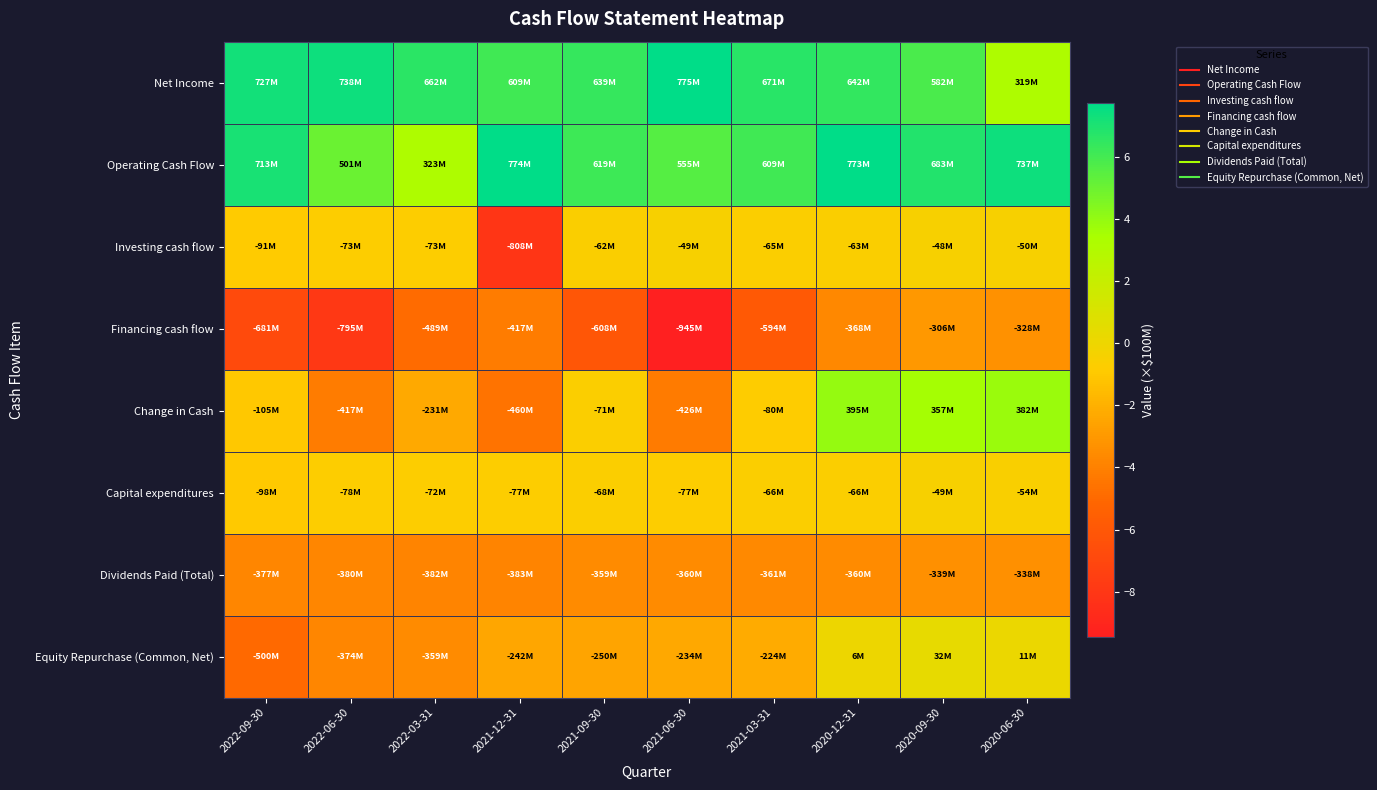

Reading left to right, extract all data points from this chart.

Net Income: 2022-09-30=7.3	2022-06-30=7.4	2022-03-31=6.6	2021-12-31=6.1	2021-09-30=6.4	2021-06-30=7.8	2021-03-31=6.7	2020-12-31=6.4	2020-09-30=5.8	2020-06-30=3.2
Operating Cash Flow: 2022-09-30=7.1	2022-06-30=5.0	2022-03-31=3.2	2021-12-31=7.7	2021-09-30=6.2	2021-06-30=5.5	2021-03-31=6.1	2020-12-31=7.7	2020-09-30=6.8	2020-06-30=7.4
Investing cash flow: 2022-09-30=-0.9	2022-06-30=-0.7	2022-03-31=-0.7	2021-12-31=-8.1	2021-09-30=-0.6	2021-06-30=-0.5	2021-03-31=-0.7	2020-12-31=-0.6	2020-09-30=-0.5	2020-06-30=-0.5
Financing cash flow: 2022-09-30=-6.8	2022-06-30=-8.0	2022-03-31=-4.9	2021-12-31=-4.2	2021-09-30=-6.1	2021-06-30=-9.4	2021-03-31=-5.9	2020-12-31=-3.7	2020-09-30=-3.1	2020-06-30=-3.3
Change in Cash: 2022-09-30=-1.1	2022-06-30=-4.2	2022-03-31=-2.3	2021-12-31=-4.6	2021-09-30=-0.7	2021-06-30=-4.3	2021-03-31=-0.8	2020-12-31=4.0	2020-09-30=3.6	2020-06-30=3.8
Capital expenditures: 2022-09-30=-1.0	2022-06-30=-0.8	2022-03-31=-0.7	2021-12-31=-0.8	2021-09-30=-0.7	2021-06-30=-0.8	2021-03-31=-0.7	2020-12-31=-0.7	2020-09-30=-0.5	2020-06-30=-0.5
Dividends Paid (Total): 2022-09-30=-3.8	2022-06-30=-3.8	2022-03-31=-3.8	2021-12-31=-3.8	2021-09-30=-3.6	2021-06-30=-3.6	2021-03-31=-3.6	2020-12-31=-3.6	2020-09-30=-3.4	2020-06-30=-3.4
Equity Repurchase (Common, Net): 2022-09-30=-5.0	2022-06-30=-3.7	2022-03-31=-3.6	2021-12-31=-2.4	2021-09-30=-2.5	2021-06-30=-2.3	2021-03-31=-2.2	2020-12-31=0.1	2020-09-30=0.3	2020-06-30=0.1